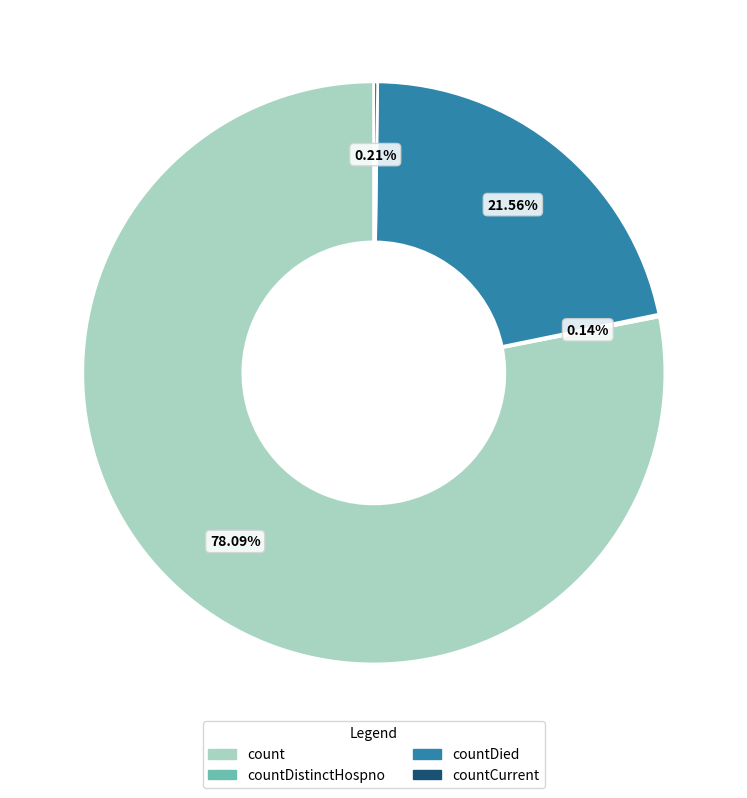

What is the ratio of the value at count to the value at countDied?

3.6